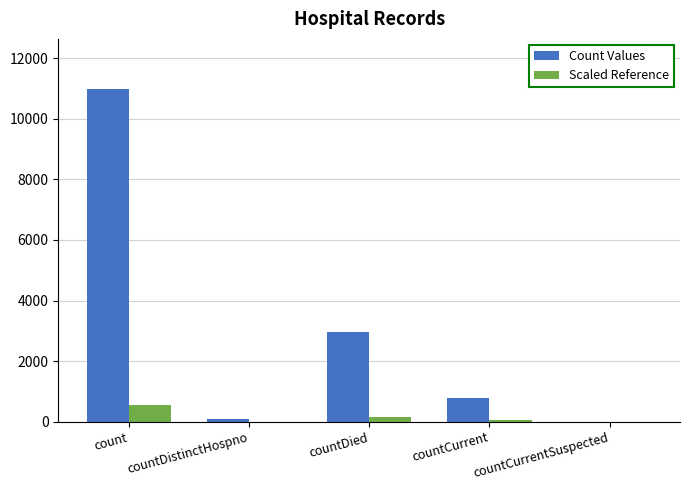

Between count and countCurrent, which series saw the biggest shift?

Count Values